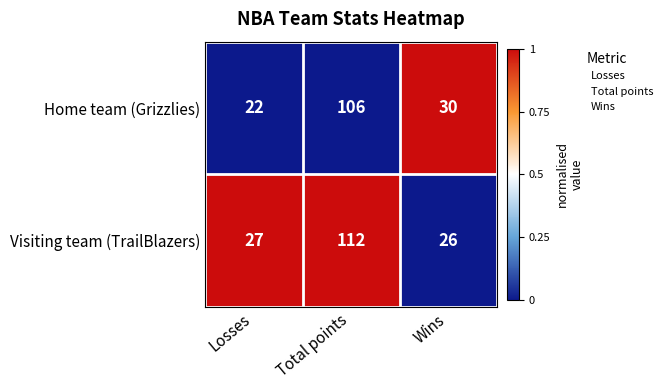

What is the spread (max minus min) of values at Total points?

6